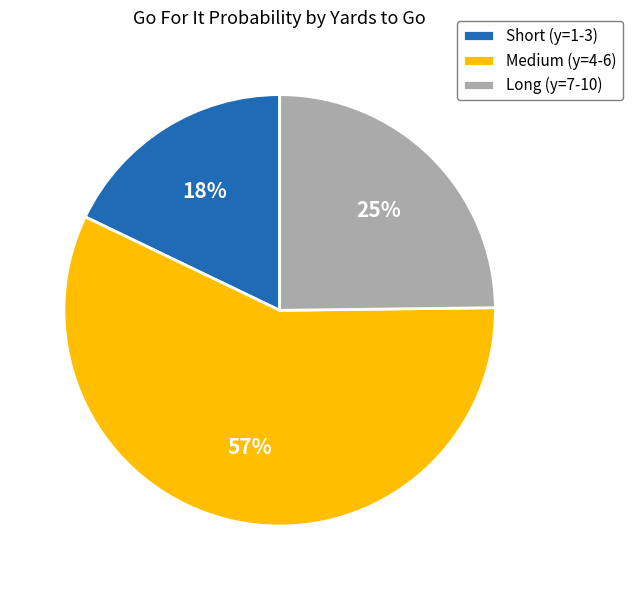

Which slice is the smallest?

Short (y=1-3)